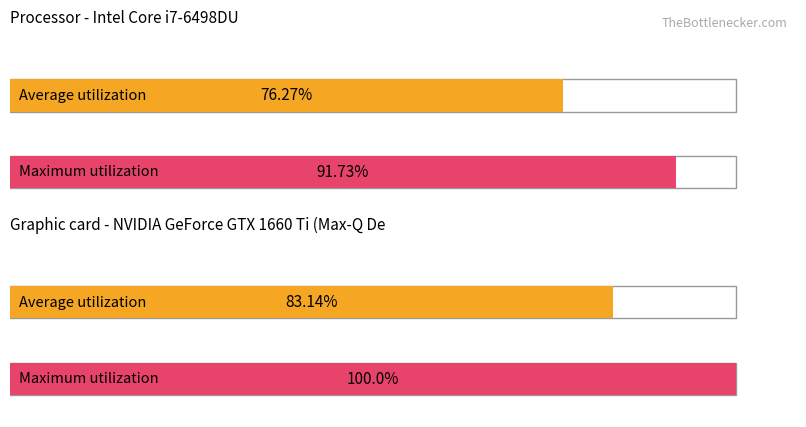

Which series has the largest total across all categories?

Maximum utilization